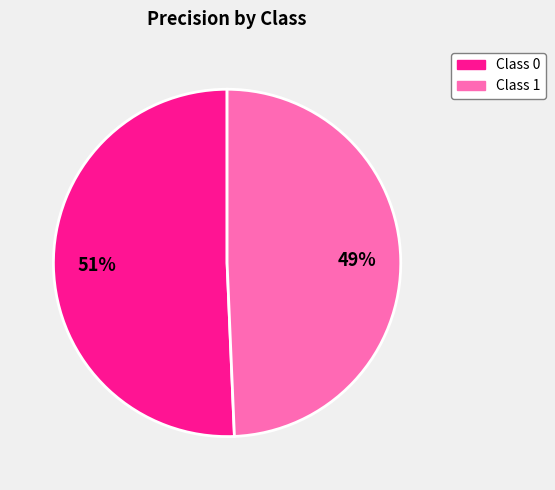

To the nearest percent, what portion does Class 0 represent?

51%